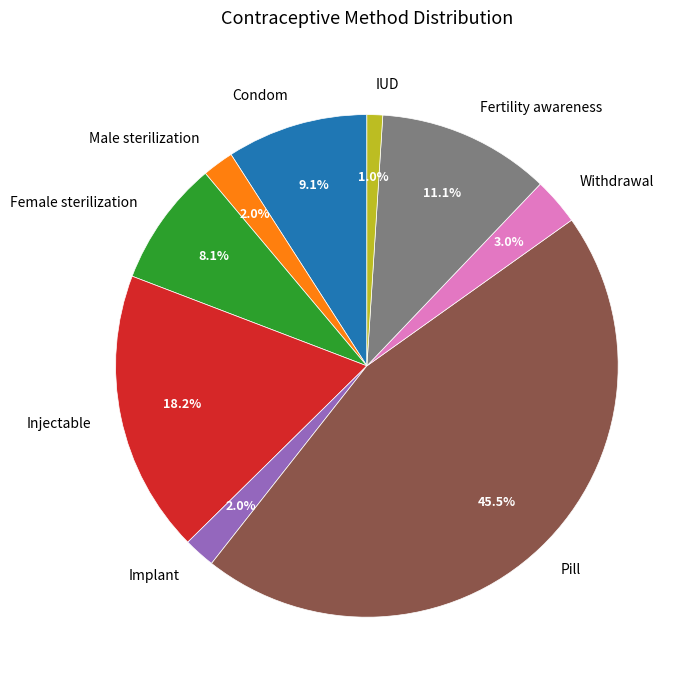

Is it true that Withdrawal is 3% of the pie?

True